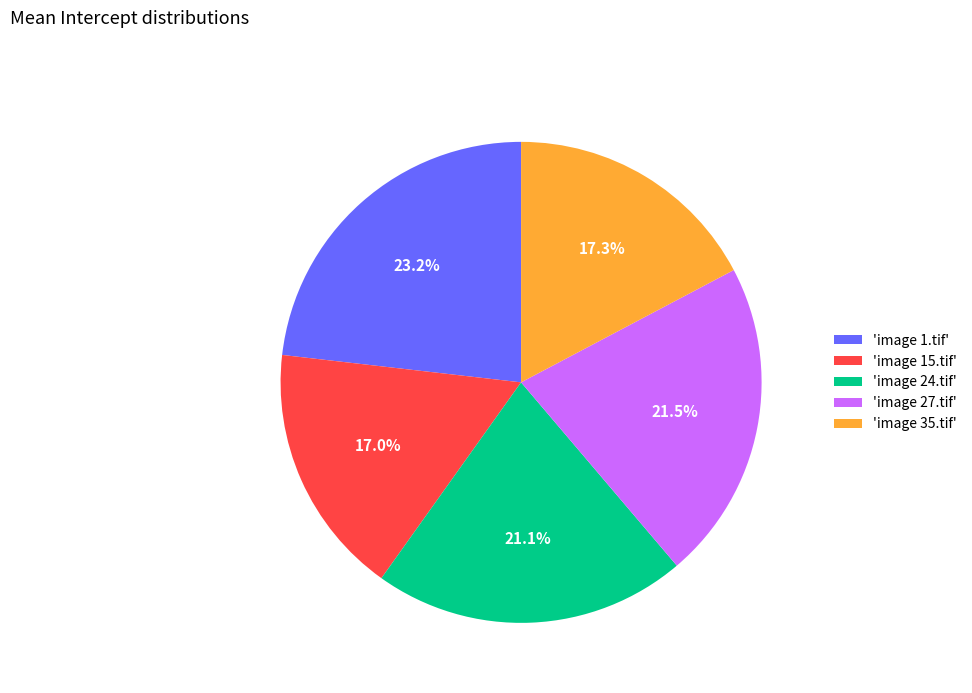

Which category has the biggest portion of the pie?

'image 1.tif'